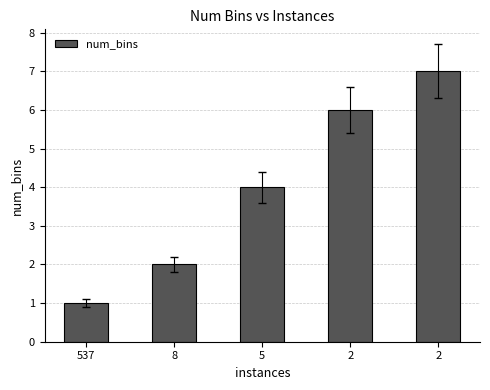

The value at 8 is 2. True or false?

True